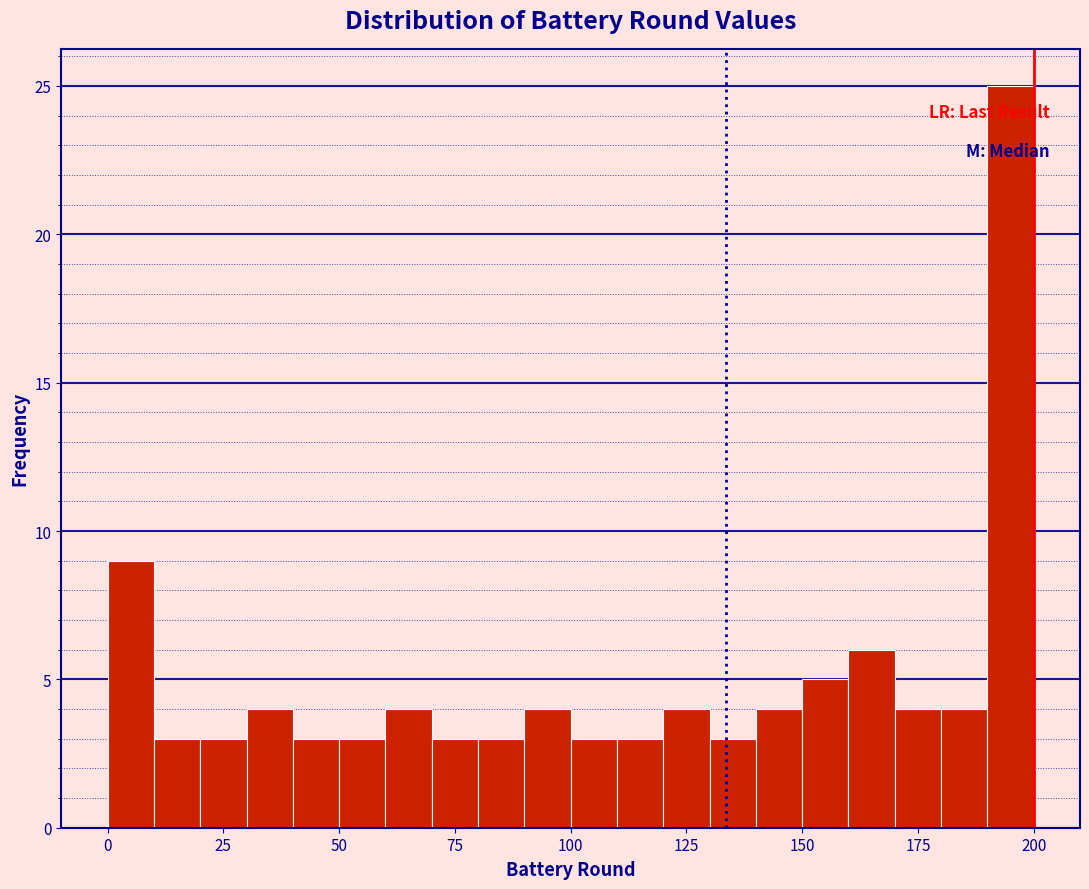

Around what value on the x-axis is the tallest bar? Give the approximate position of its centre, as read against the axis.

195